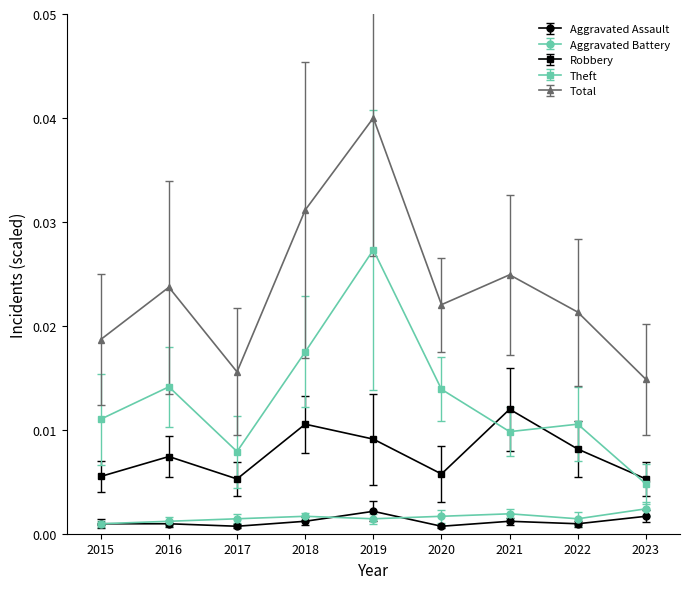

Which series has the largest total across all categories?

Total